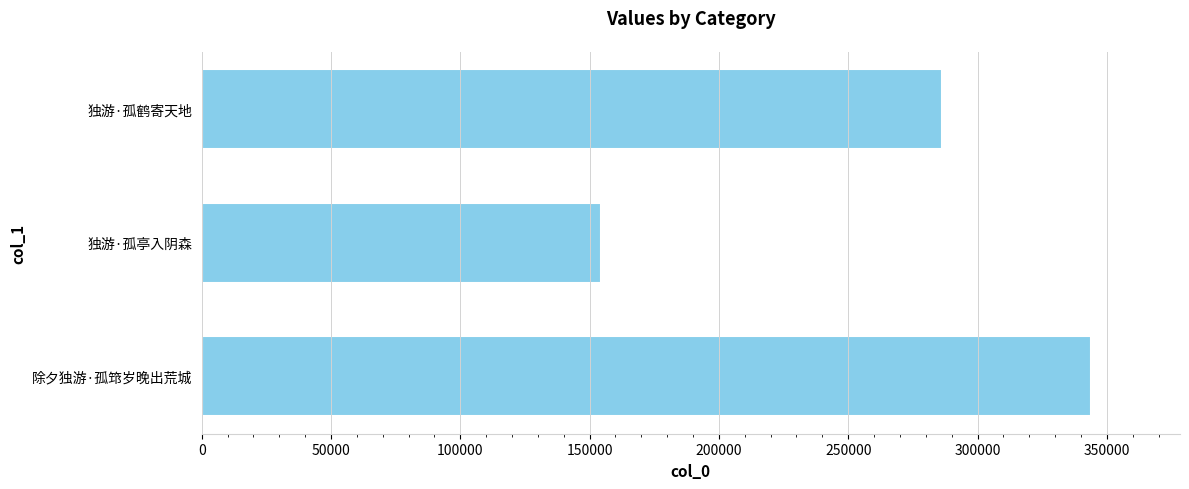

Reading bottom to top, extract all data points from this chart.

343901	154328	286218